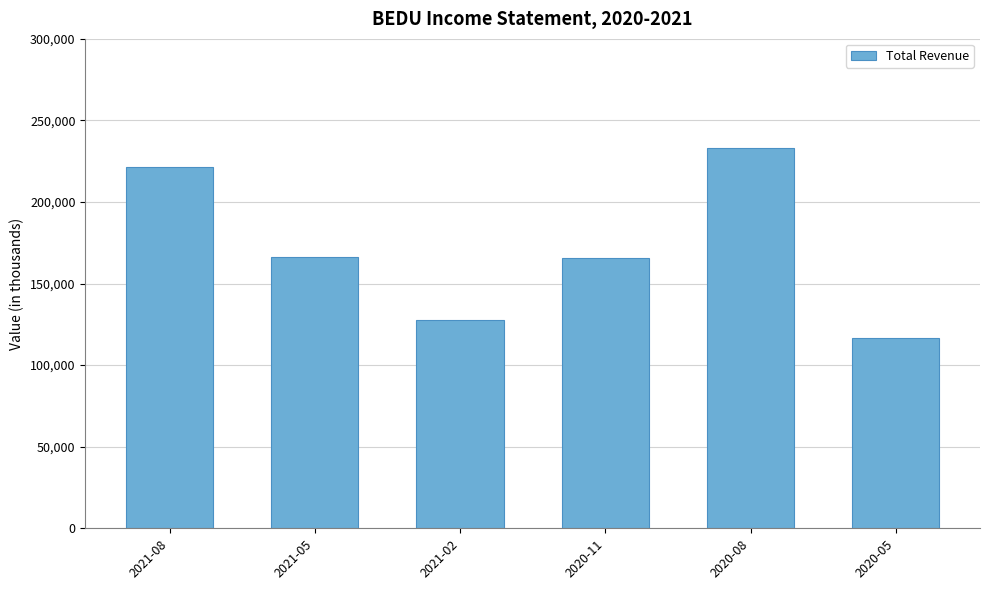

What is the difference between the values at 2021-02 and 2021-05?

38600